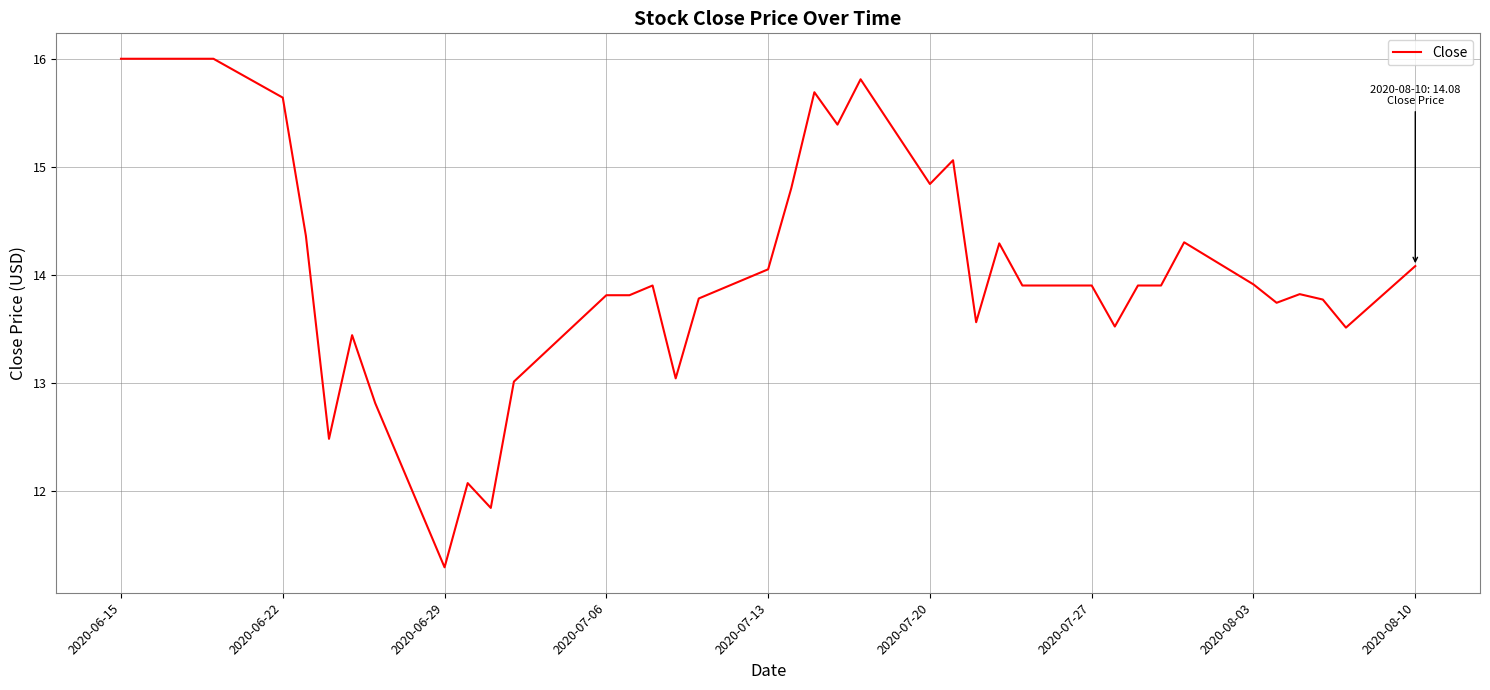

What is the maximum value shown in the chart?

16.0